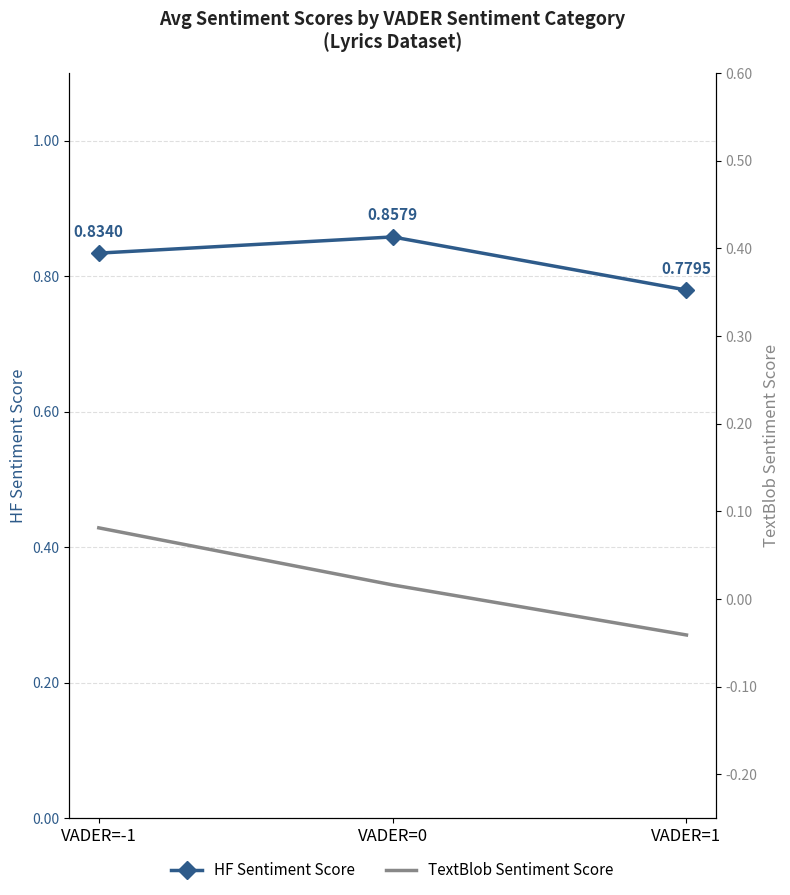

At how many categories does at least one series exceed 0?

3